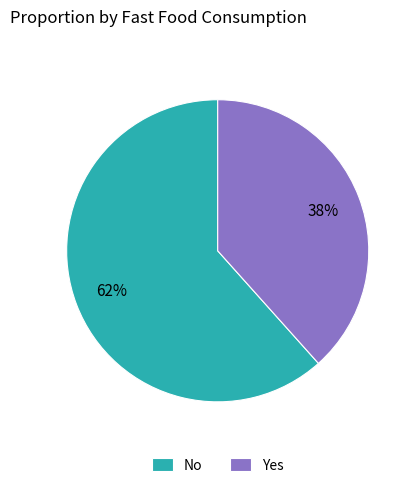

To the nearest percent, what is the combined percentage of No and Yes?

100%